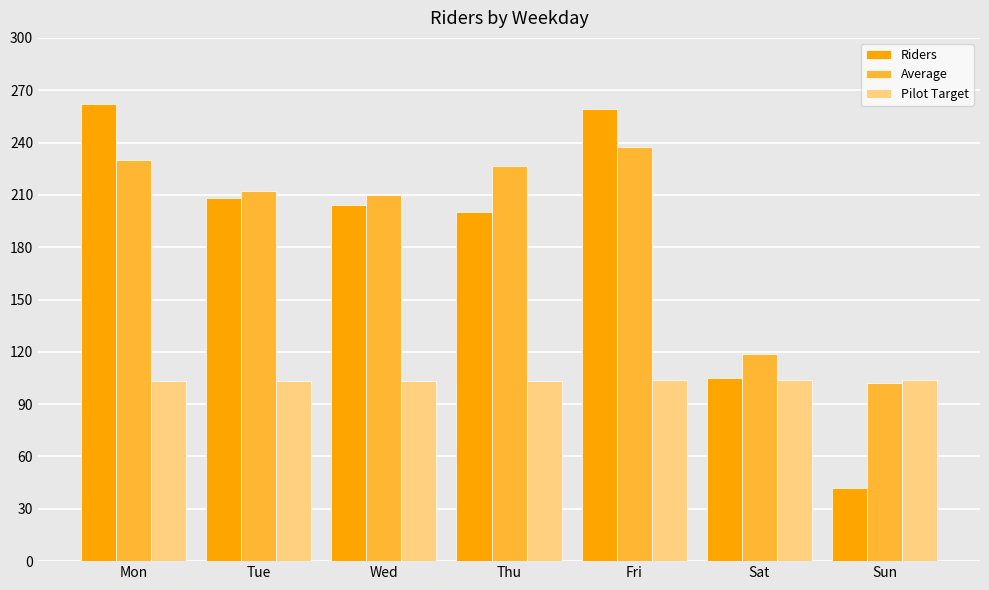

What is the sum of the Riders values at Fri and Sun?

301.0